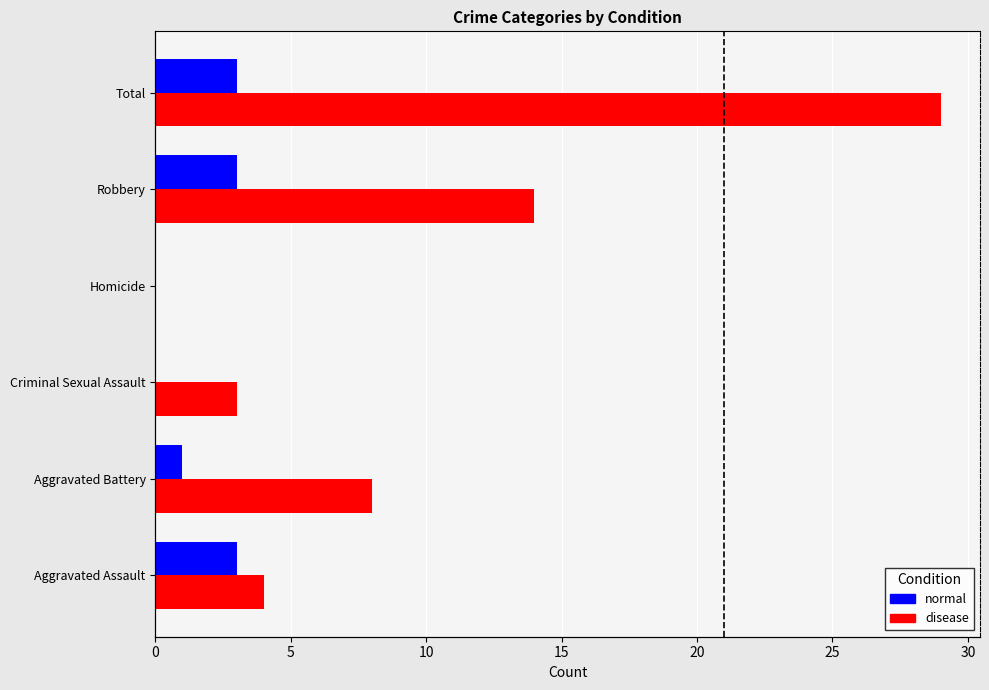

What are all the series names shown in the legend?

normal, disease